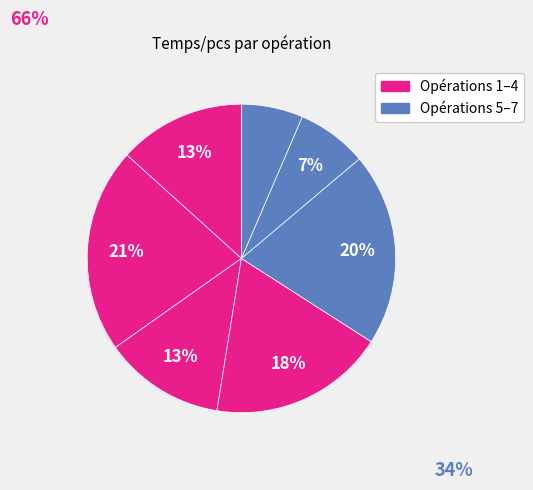

How many slices are in this pie chart?

7